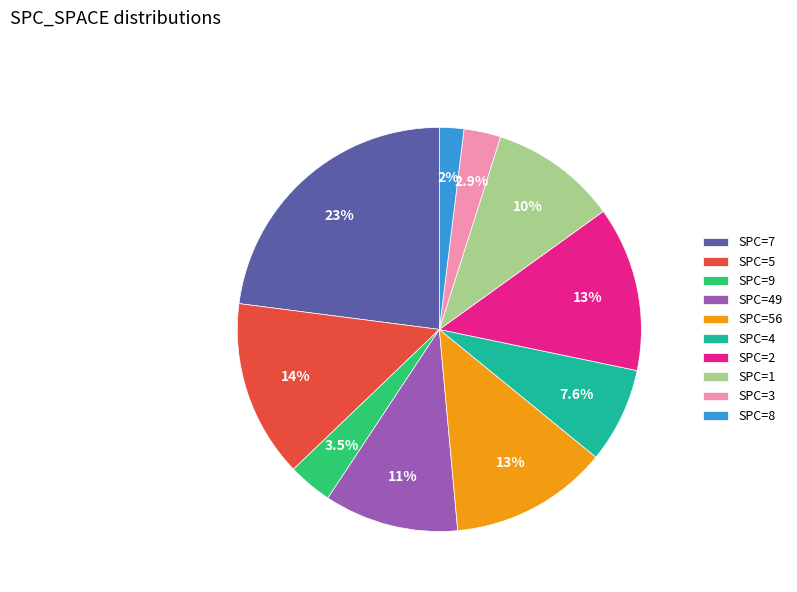

Which has a higher value, SPC=8 or SPC=7?

SPC=7